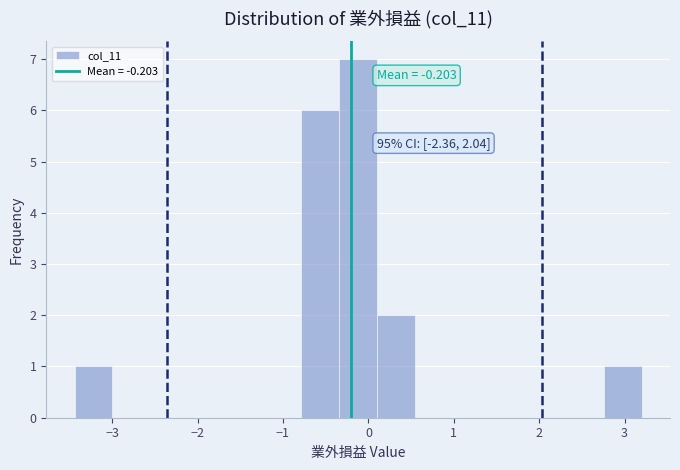

Which range on the x-axis has the tallest bar?

-0.3 to 0.1